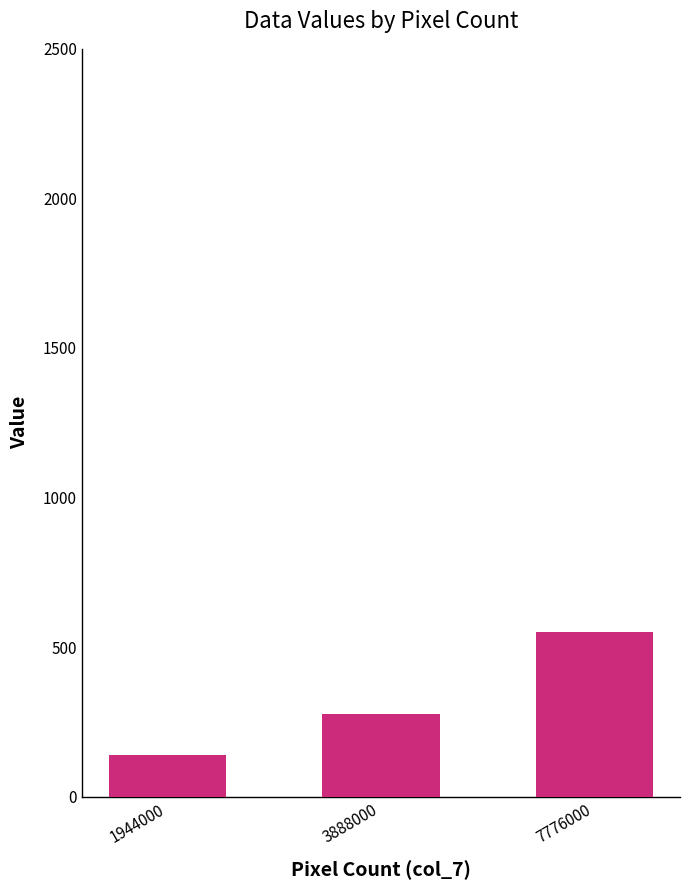

What is the value of the 2nd bar from the left?

276.0